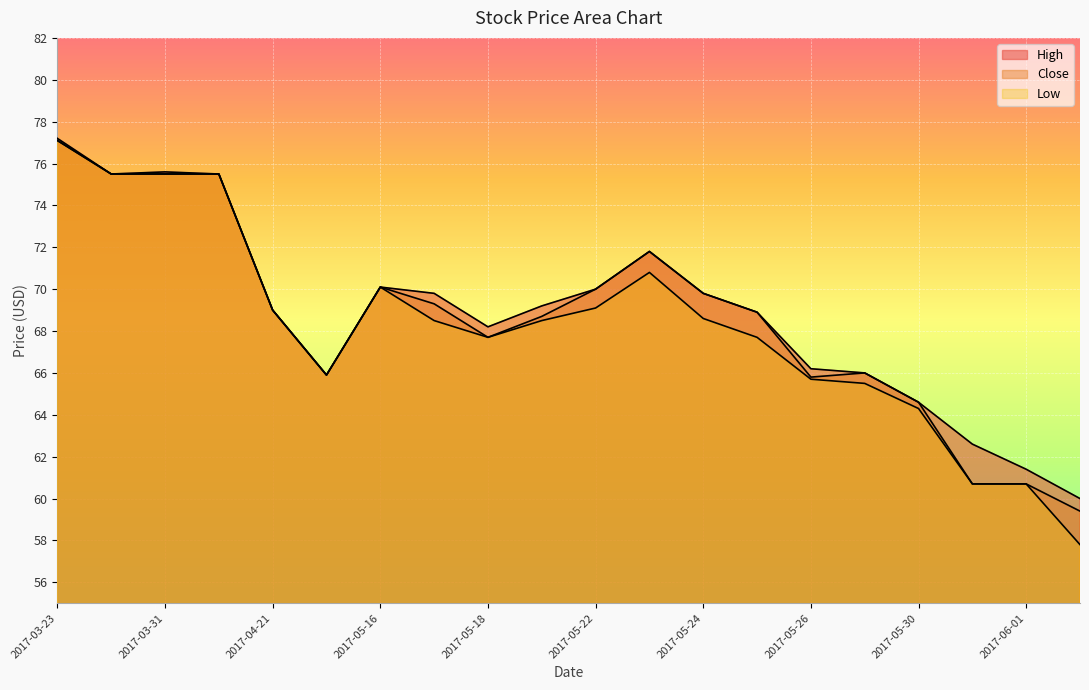

What is the value of the High point at the 14th from the left?

68.9